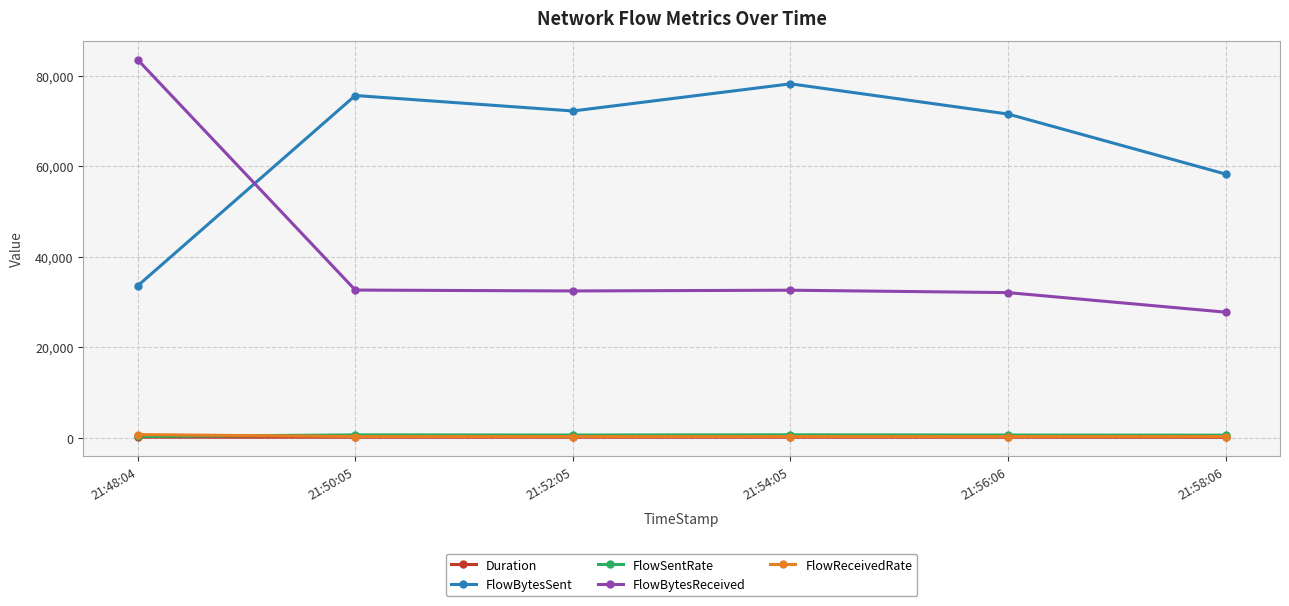

True or false: FlowReceivedRate and FlowBytesSent intersect in this chart.

False